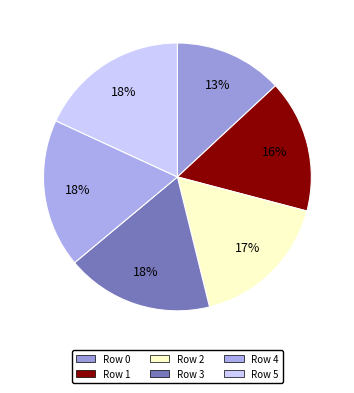

What percentage is the Row 4 slice, to the nearest percent?

18%